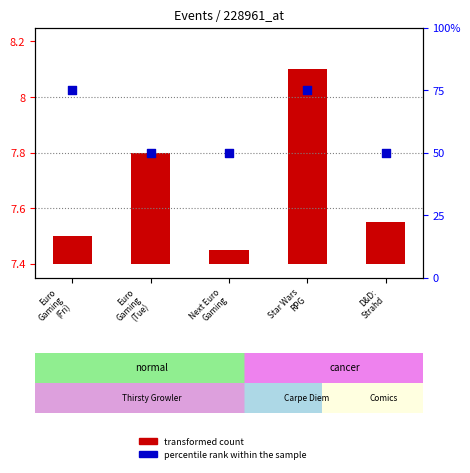

Which series contains the lowest Y value?

transformed count